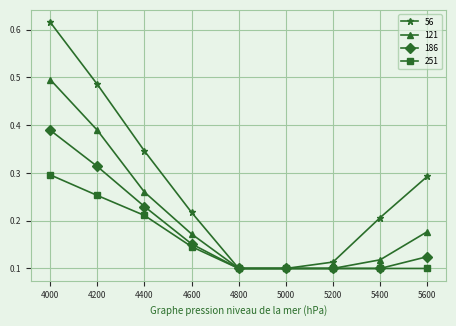

Count the number of data series in this chart.

4